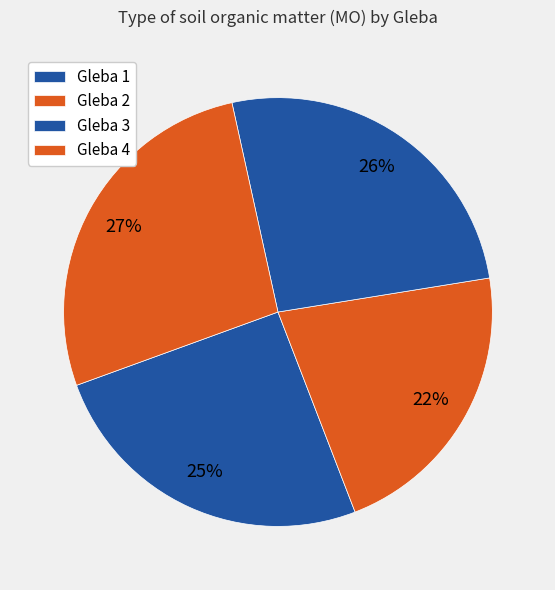

Which has a higher value, Gleba 3 or Gleba 2?

Gleba 3